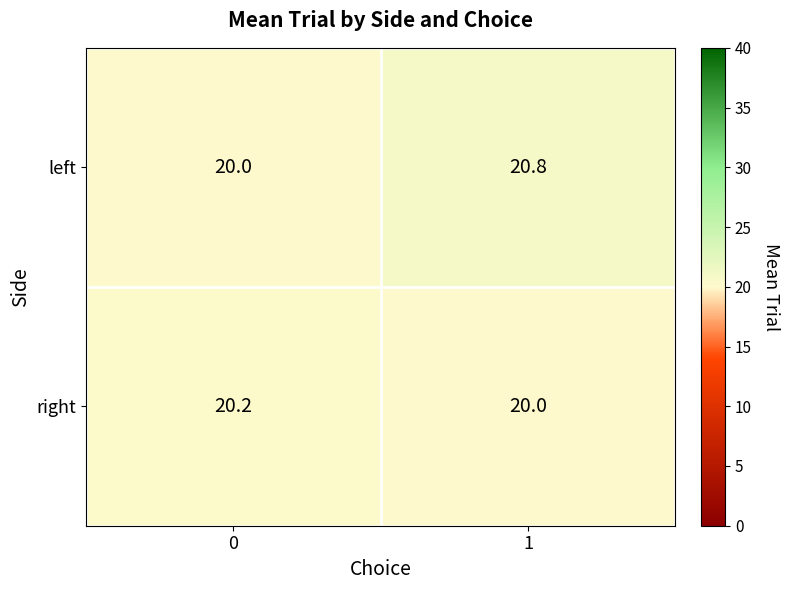

Rank the series by their average value, from highest to lowest.

left, right